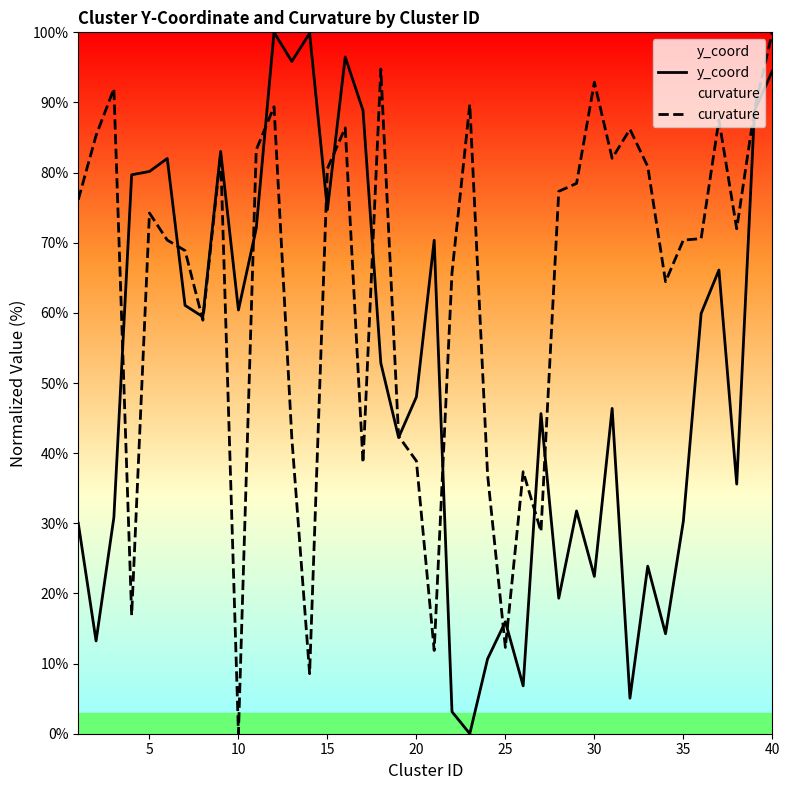

How many data points in curvature are less than 74?

20